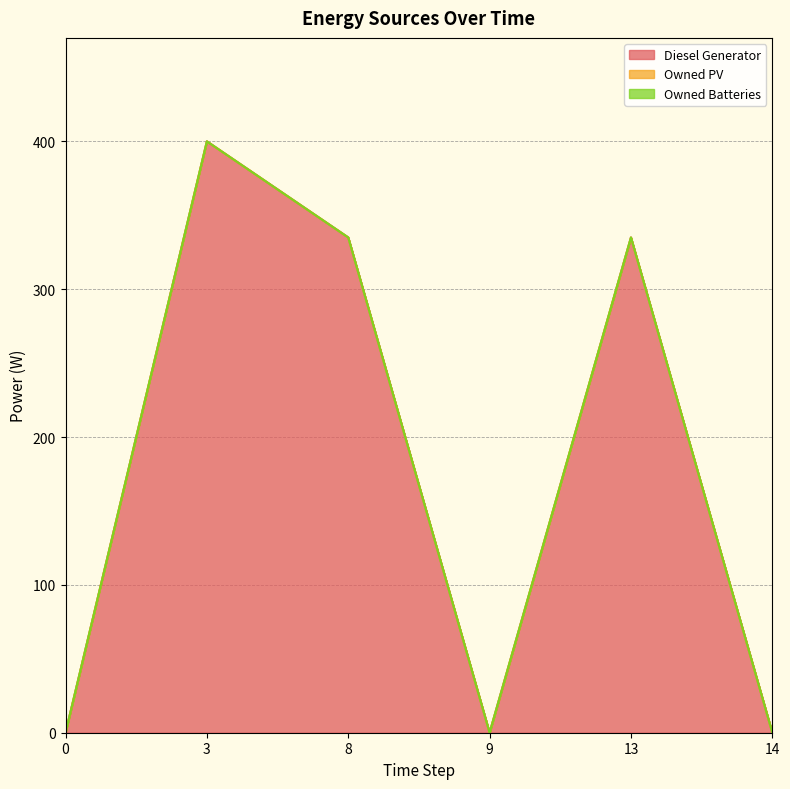

Rank the series at 13 from lowest to highest value.

Owned PV, Owned Batteries, Diesel Generator